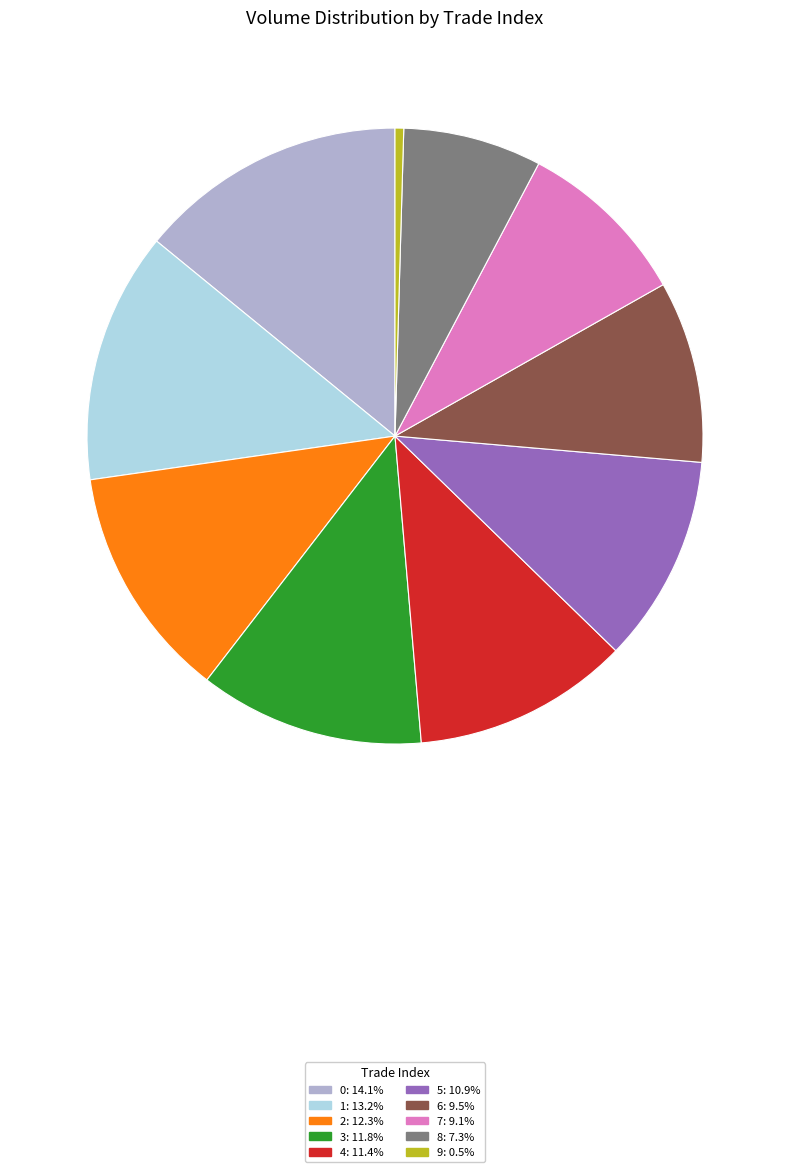

Does 4 account for over 50% of the chart?

No